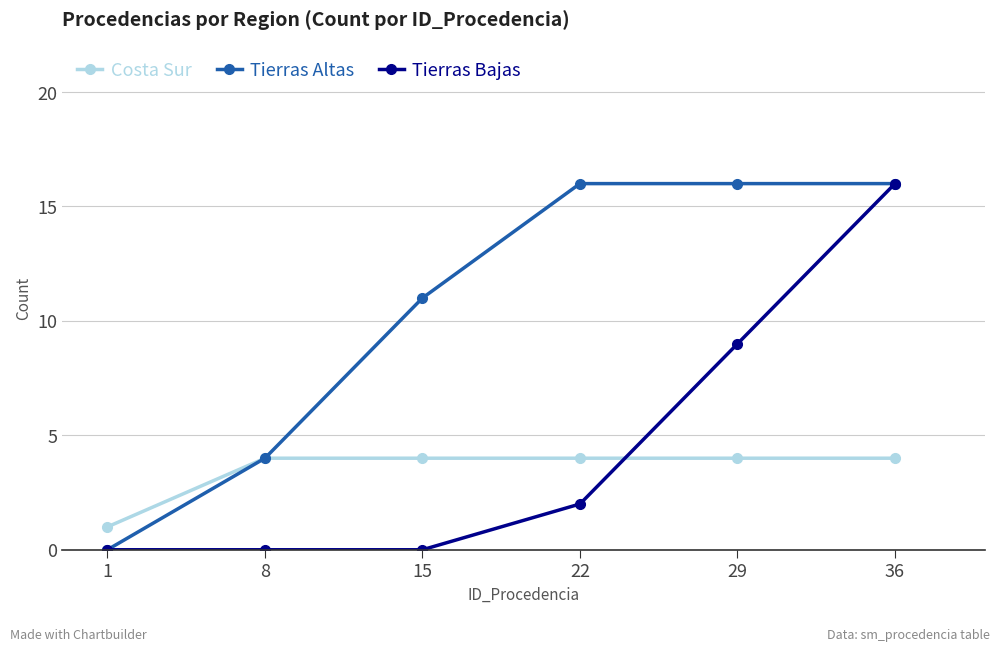

How many distinct data groups are displayed?

3